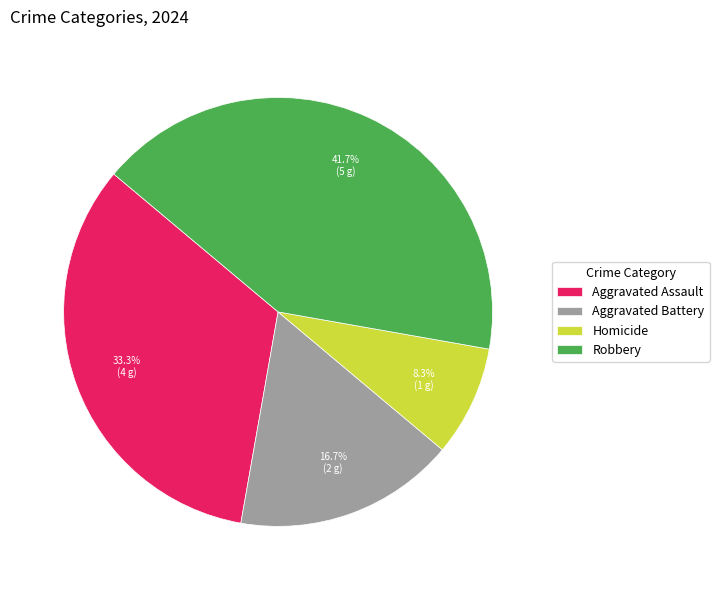

To the nearest percent, what portion does Aggravated Assault represent?

33%